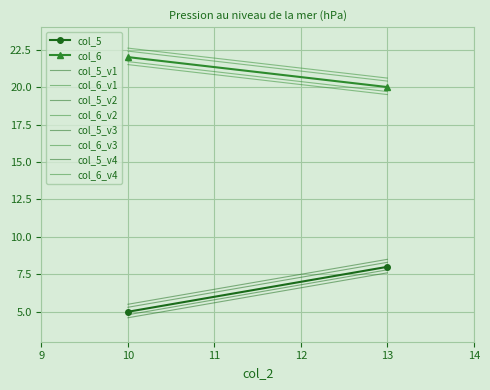

Is this an area chart (filled region under the line)?

No